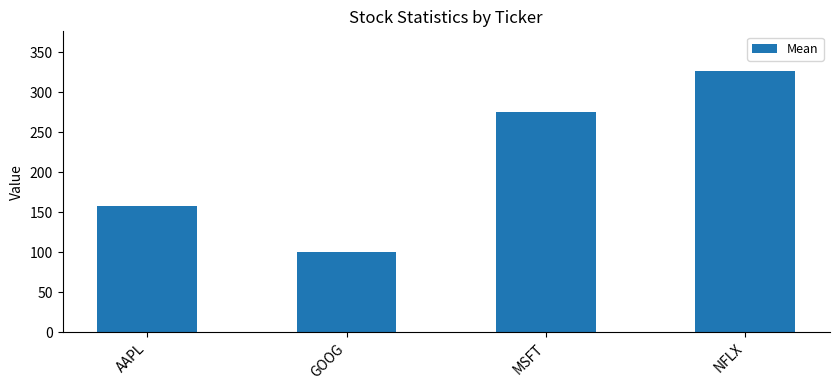

Rank the categories by value from highest to lowest.

NFLX, MSFT, AAPL, GOOG